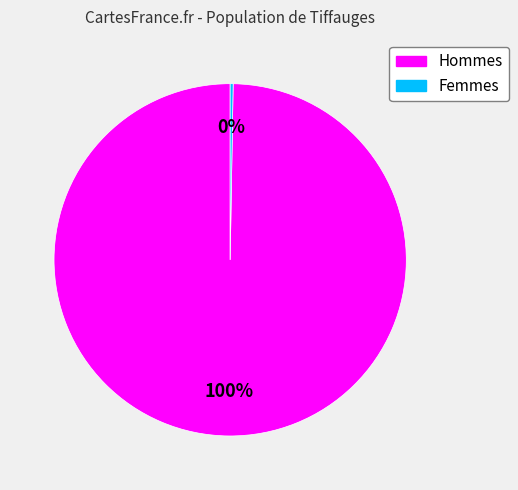

Does any single category account for the majority?

Yes